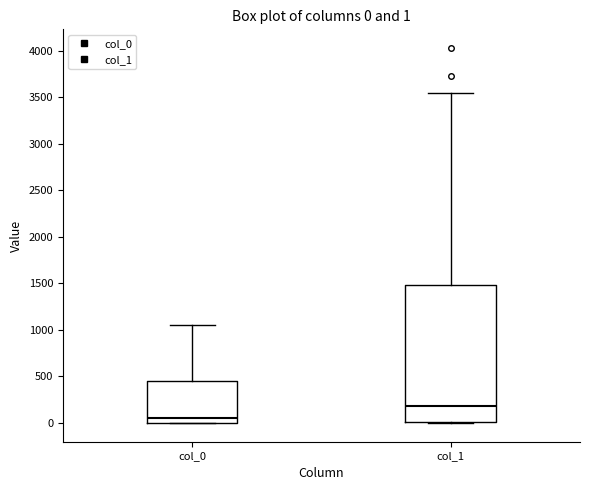

Which box is the tallest, from its lower edge to its upper edge?

col_1